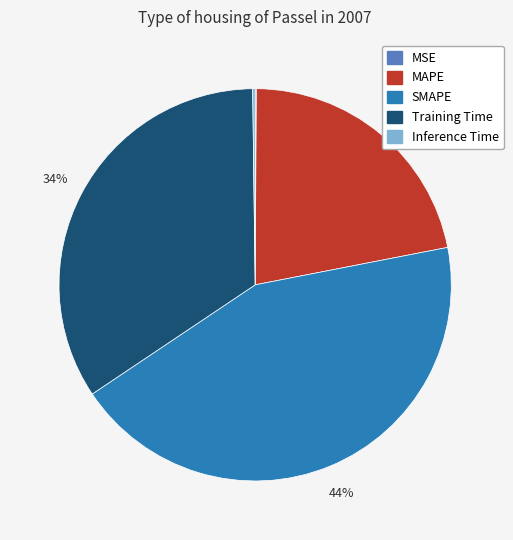

Does any single category account for the majority?

No